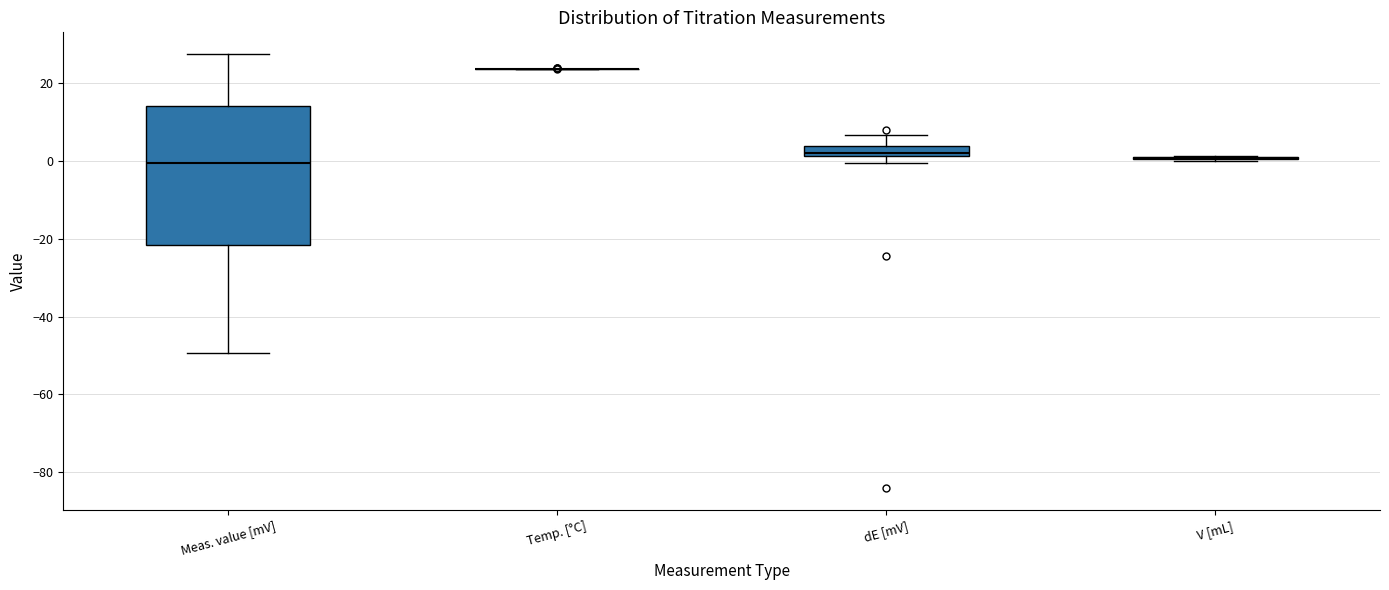

Comparing the boxes themselves (not the whiskers), which one is the tallest?

Meas. value [mV]